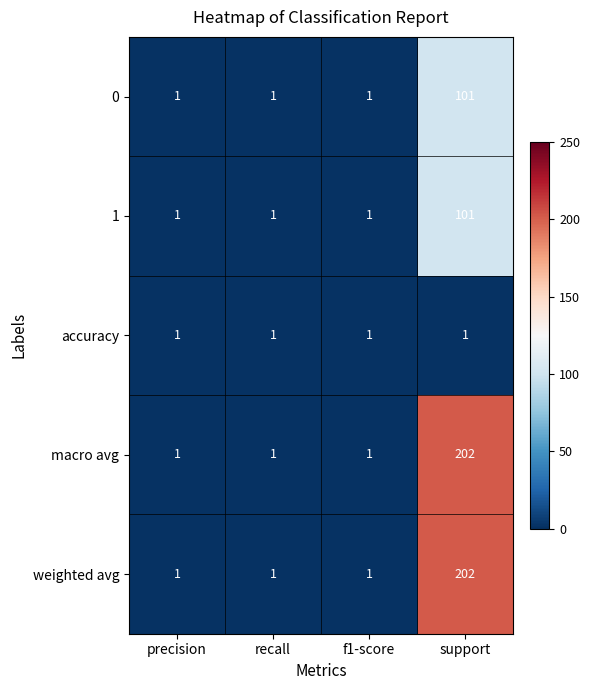

What is the highest value of the 0 series?

101